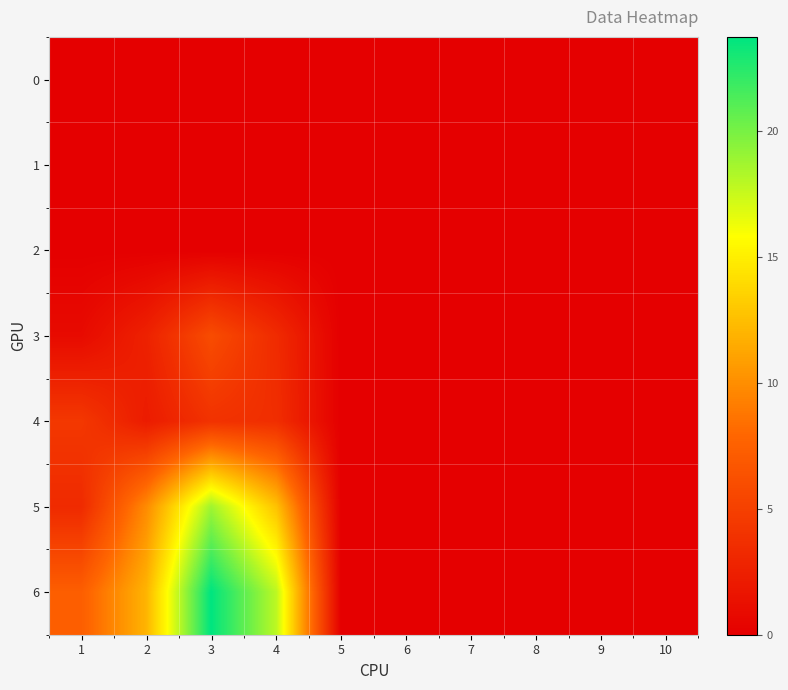

At 9, list the series in order from smallest to largest.

0, 1, 2, 3, 4, 5, 6